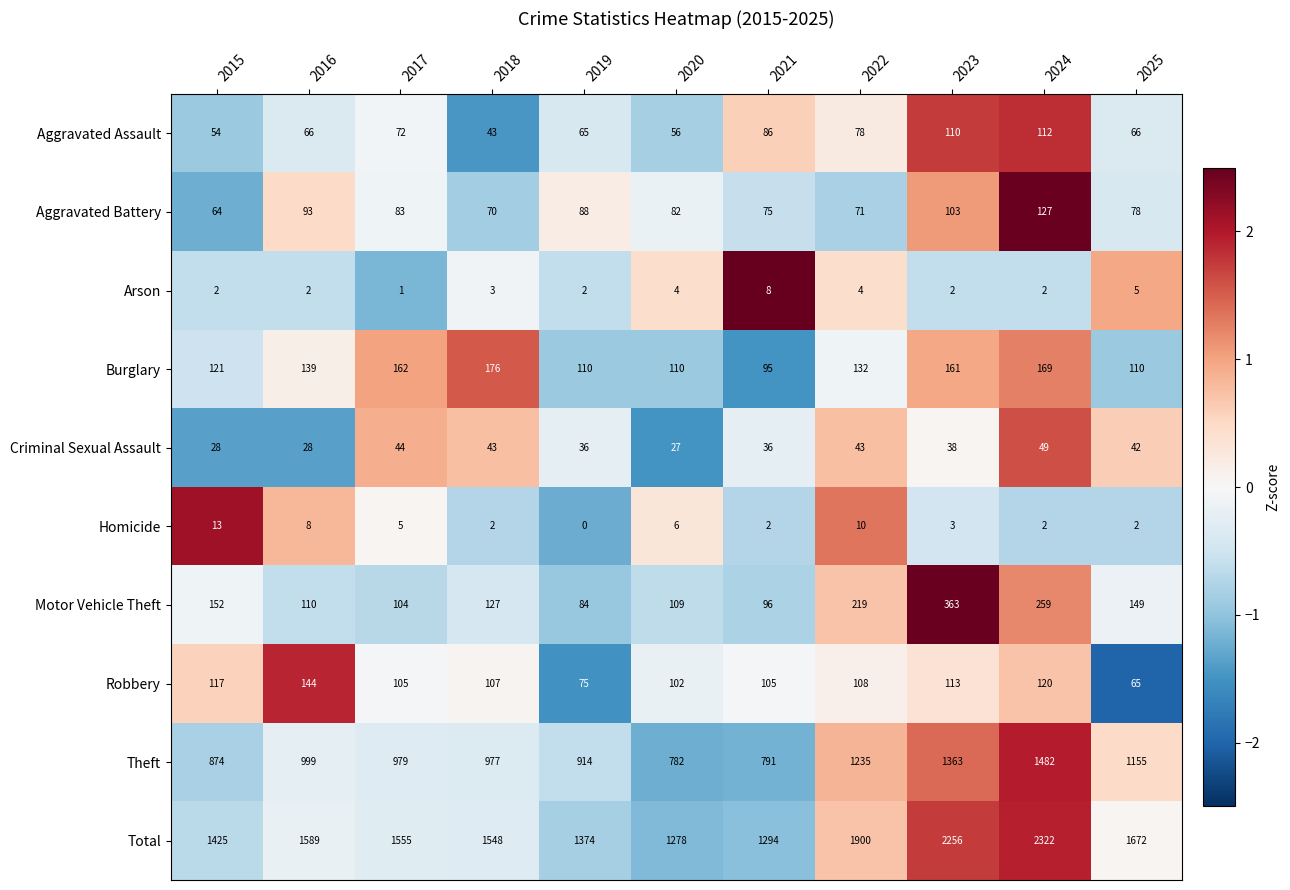

Which series has the largest range (max minus min)?

Total